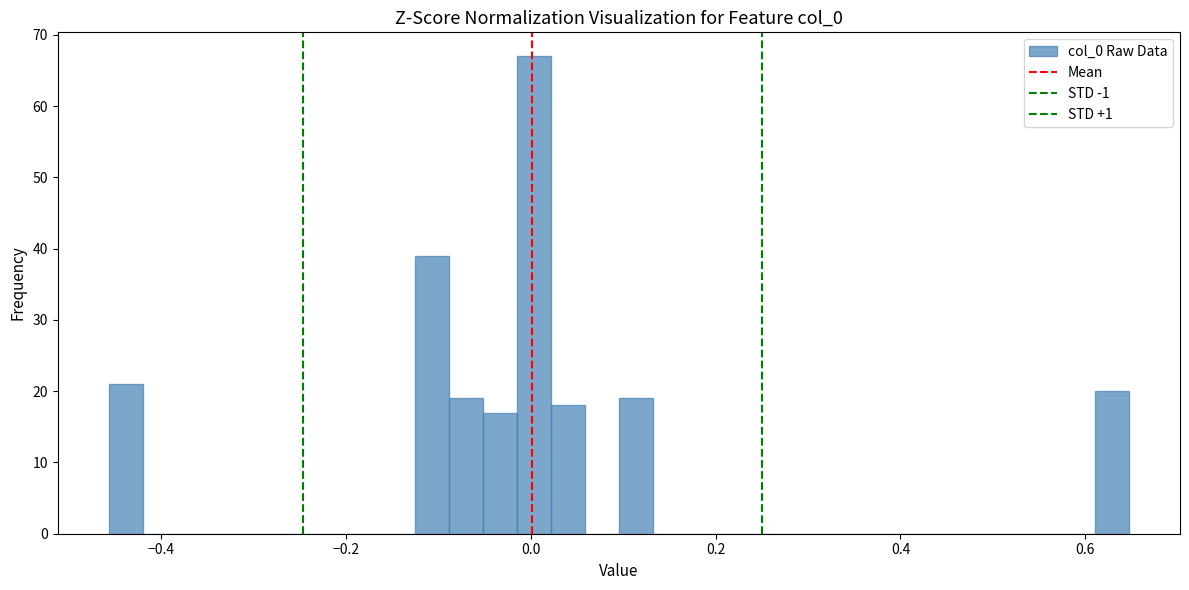

Around what value on the x-axis is the tallest bar? Give the approximate position of its centre, as read against the axis.

0.00